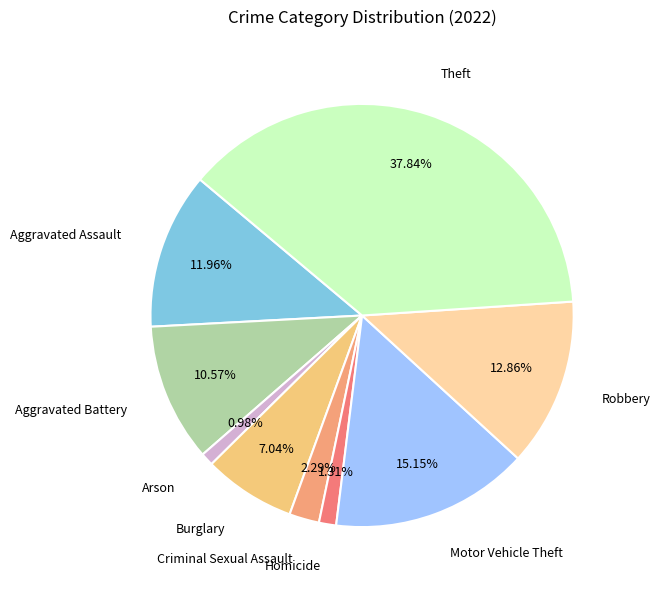

Which slice is the largest?

Theft